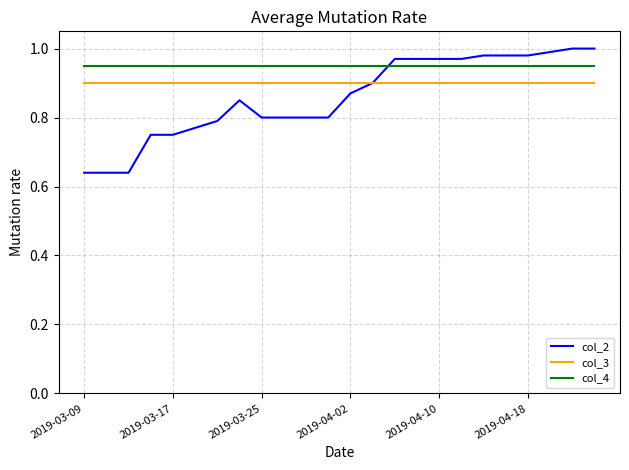

True or false: col_4 and col_3 cross at least once.

False